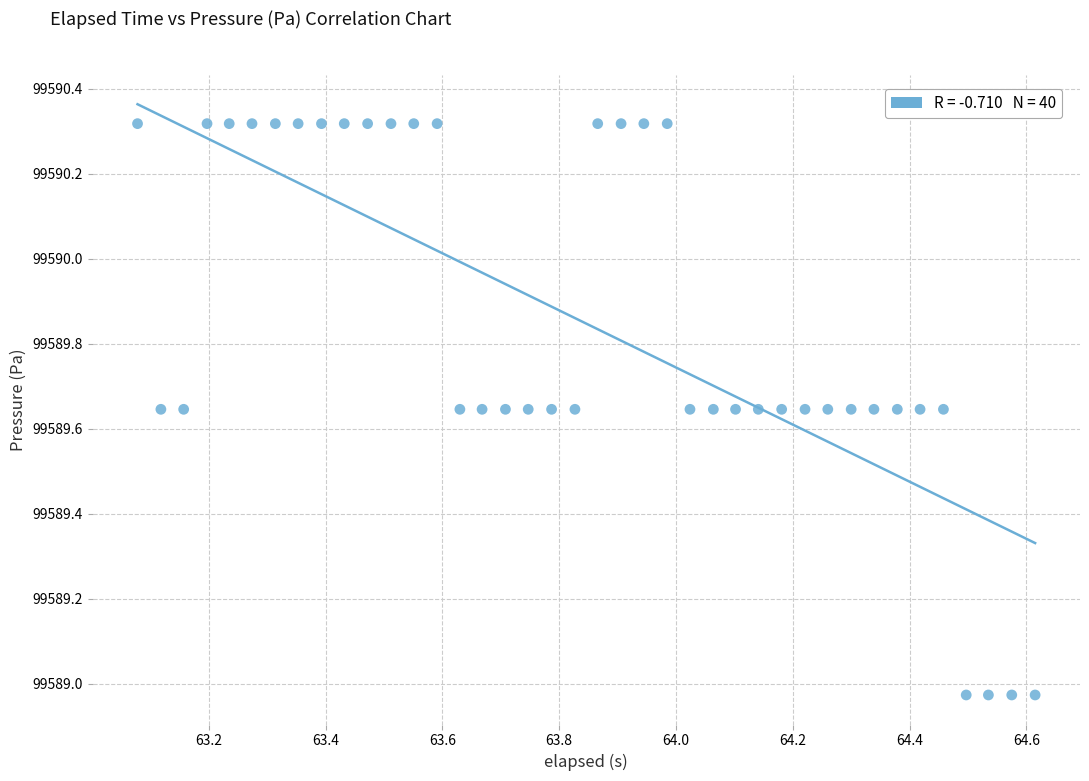

What is the range of X values (max minus min)?

1.5